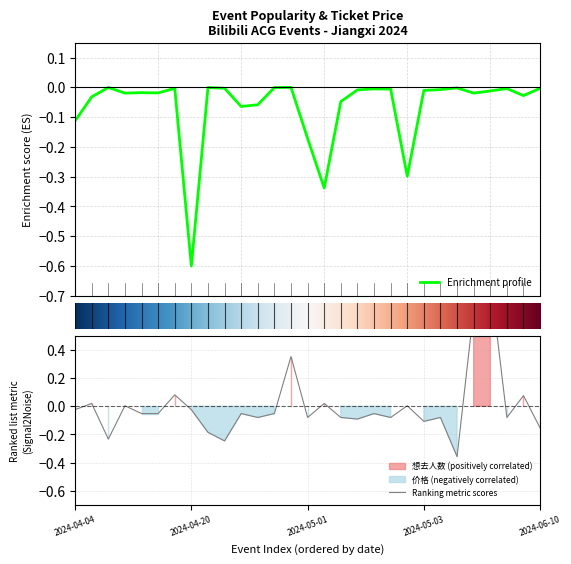

What is the lowest value of the Enrichment profile series?

-0.6